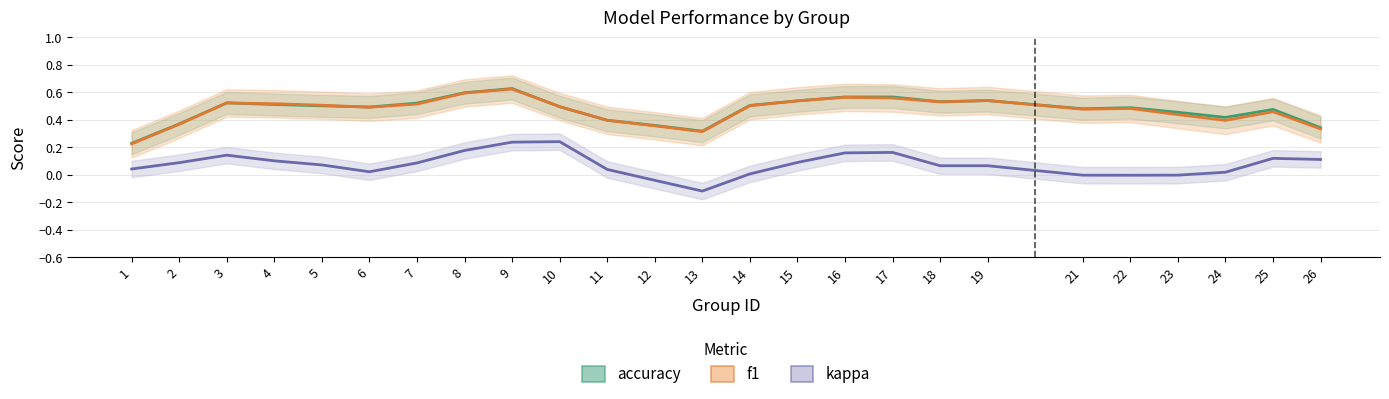

What is the value of the accuracy point at the 3rd from the left?

0.5